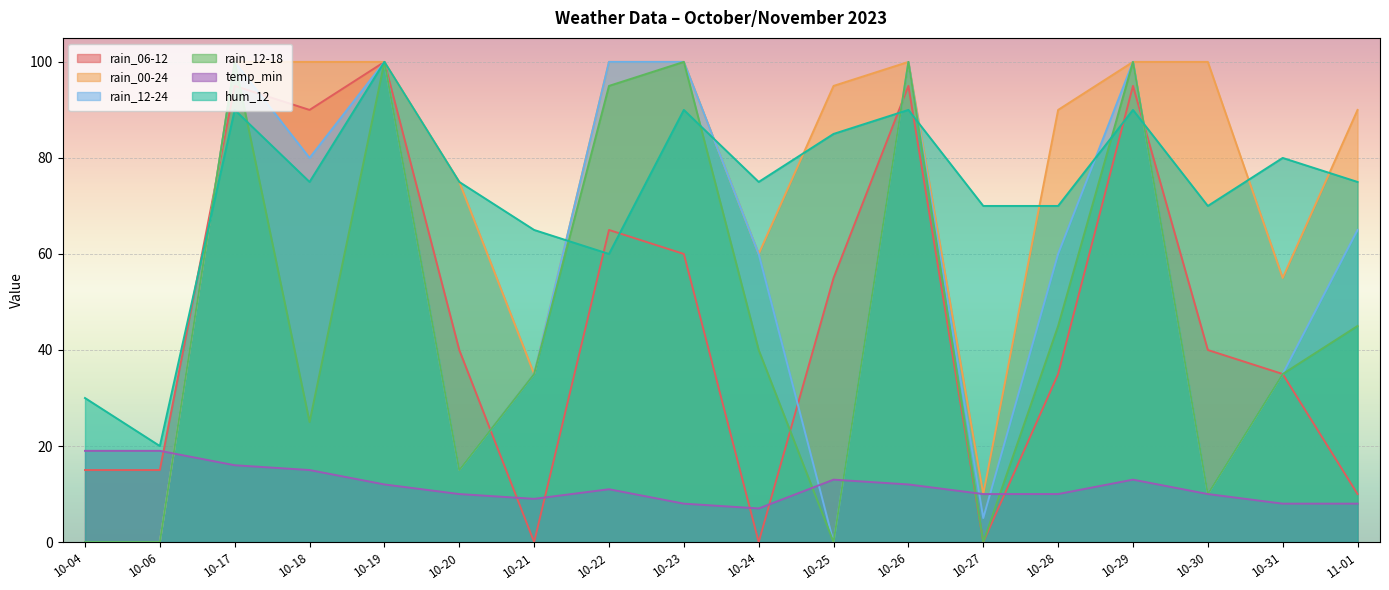

List the series in order of their peak value, lowest first.

temp_min, rain_06-12, rain_00-24, rain_12-24, rain_12-18, hum_12